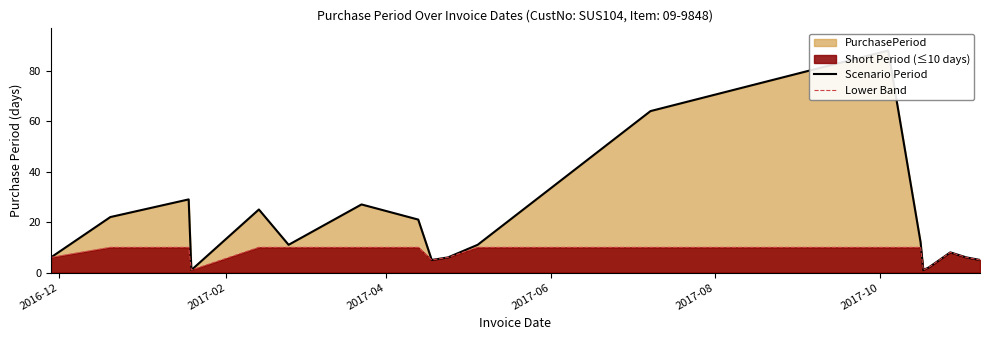

Does the chart have visible grid lines?

No